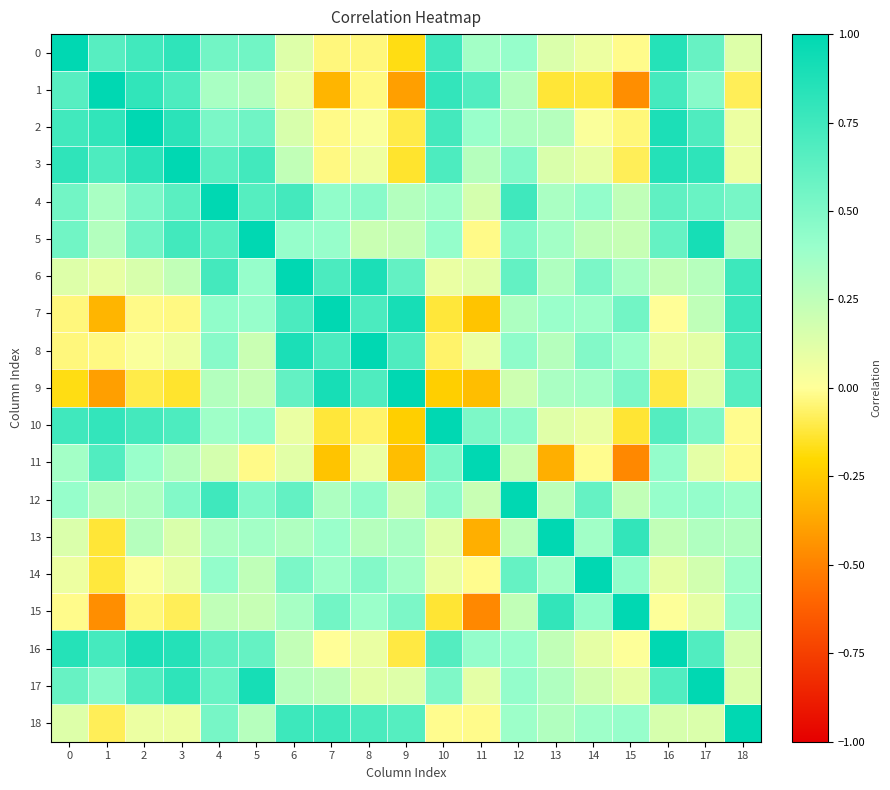

How many categories are shown in the chart?

19